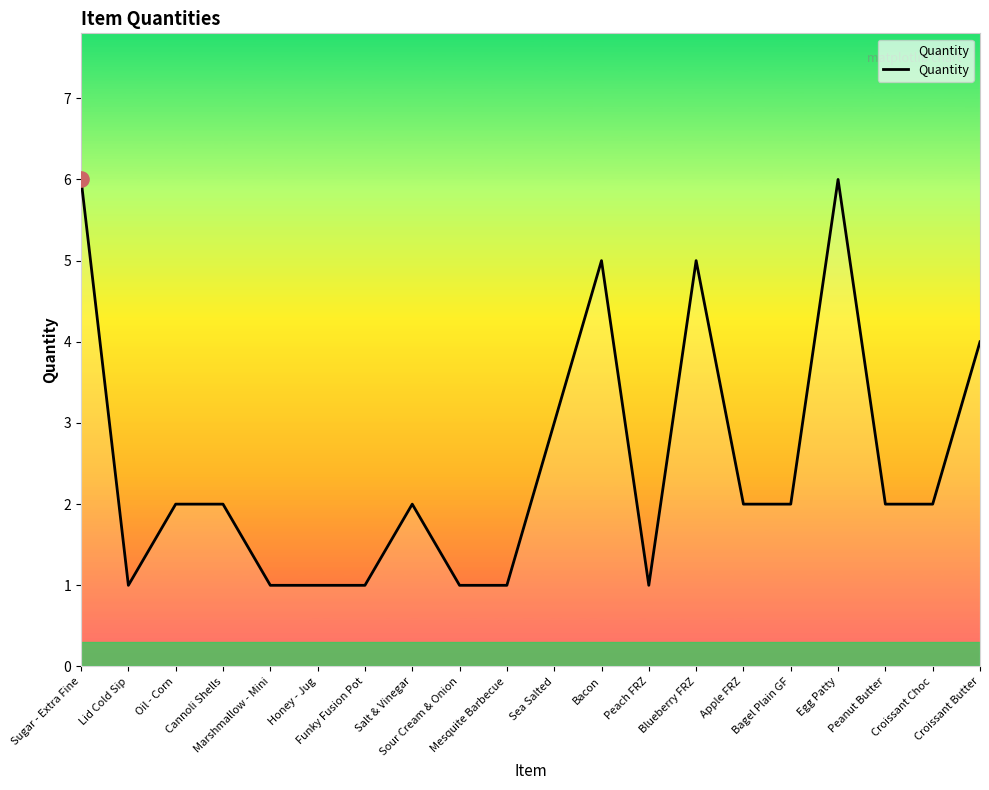

What is the ratio of the value at Apple FRZ to the value at Mesquite Barbecue?

2.0